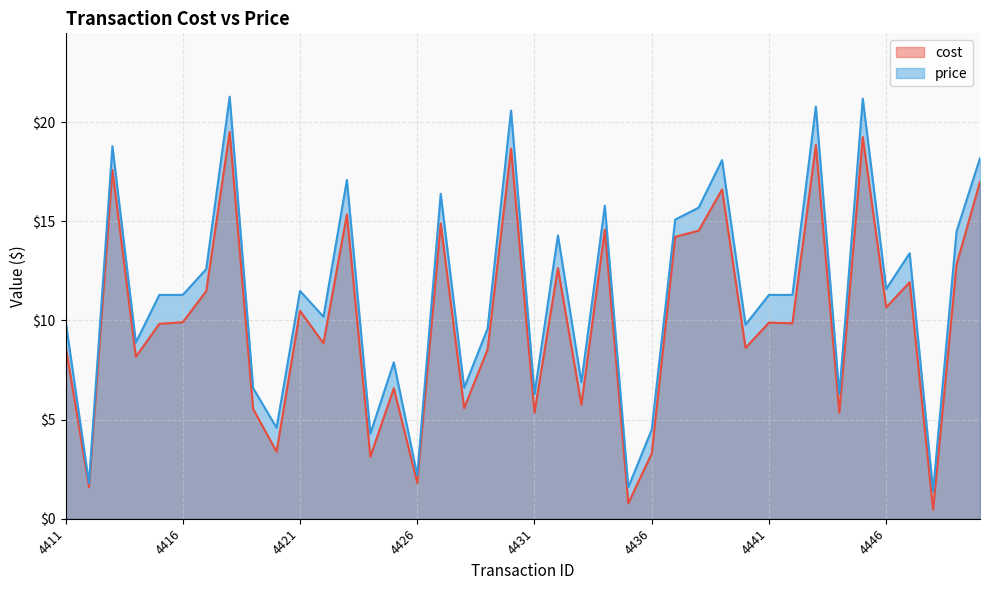

True or false: price has more than 2 interior local peaks.

True